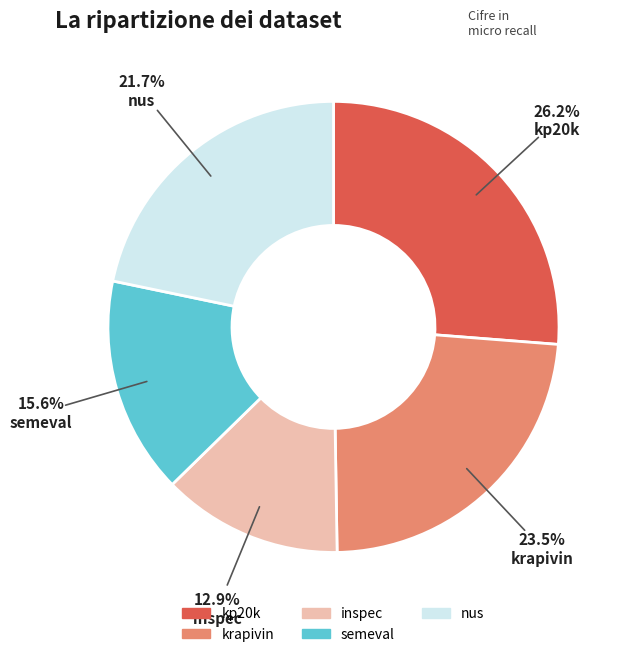

Does any single category account for the majority?

No